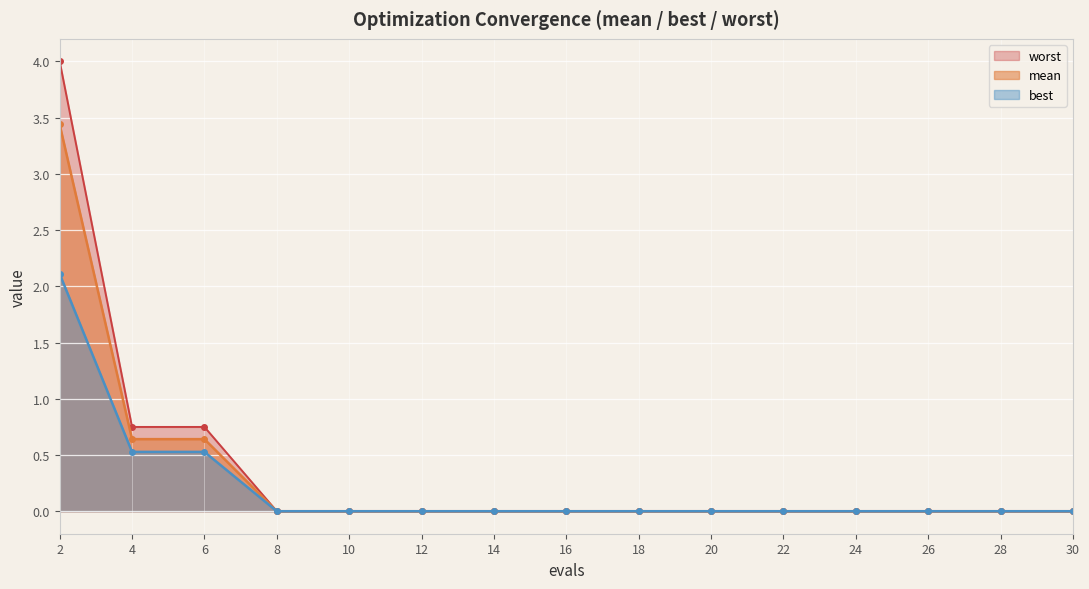

What is the value of the best point at the 2nd from the left?

0.5